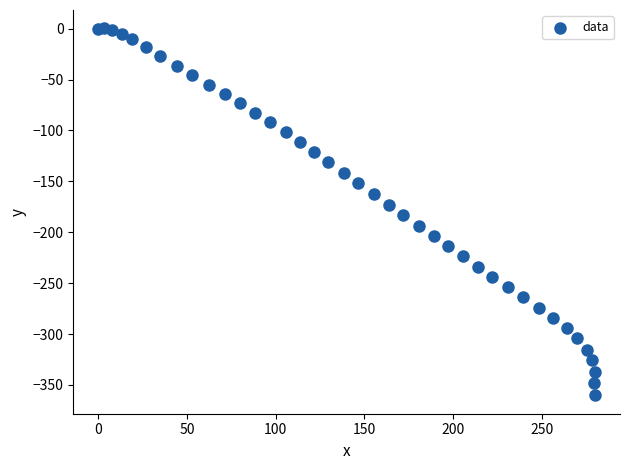

What is the range of Y values (max minus min)?

360.5